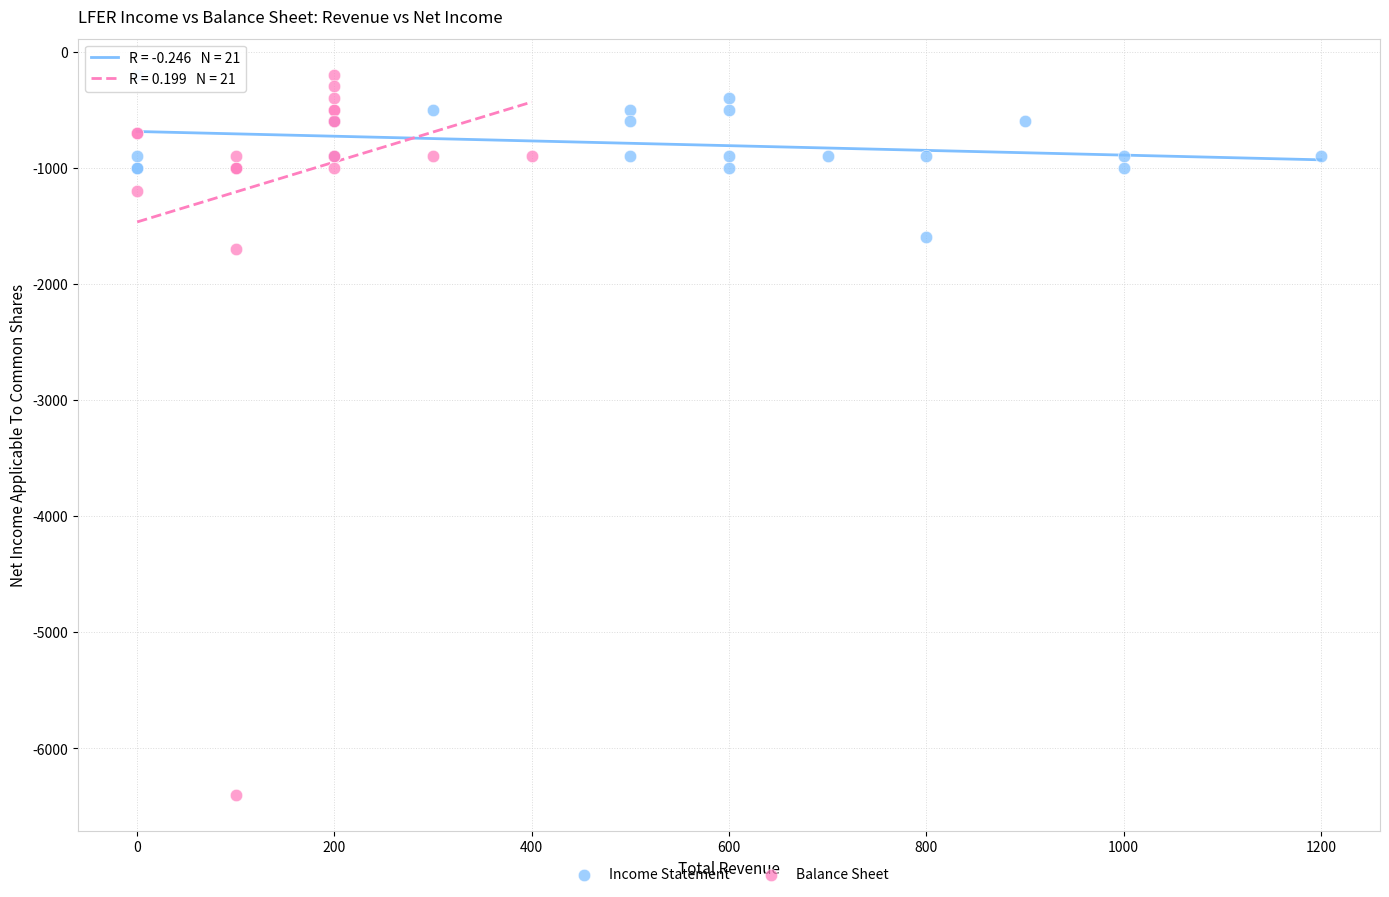

Which series has the largest Y range (max minus min)?

Balance Sheet